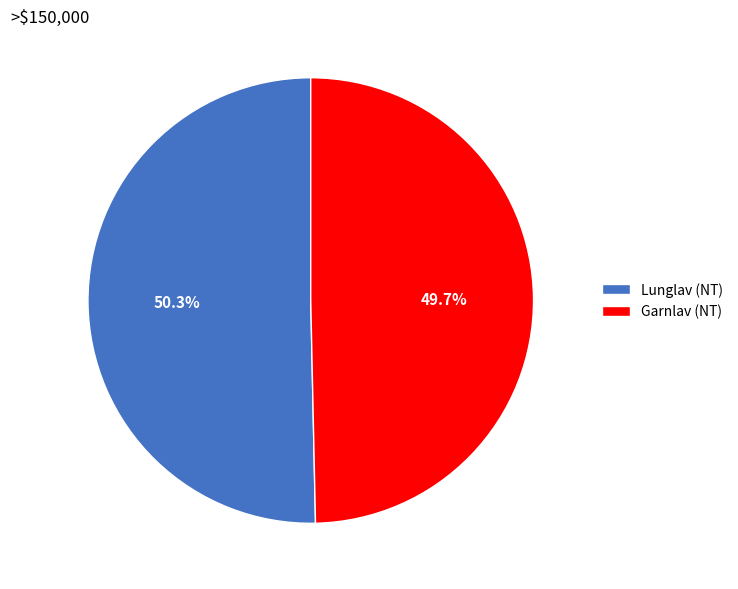

Is the sum of Lunglav (NT) and Garnlav (NT) greater than half?

Yes